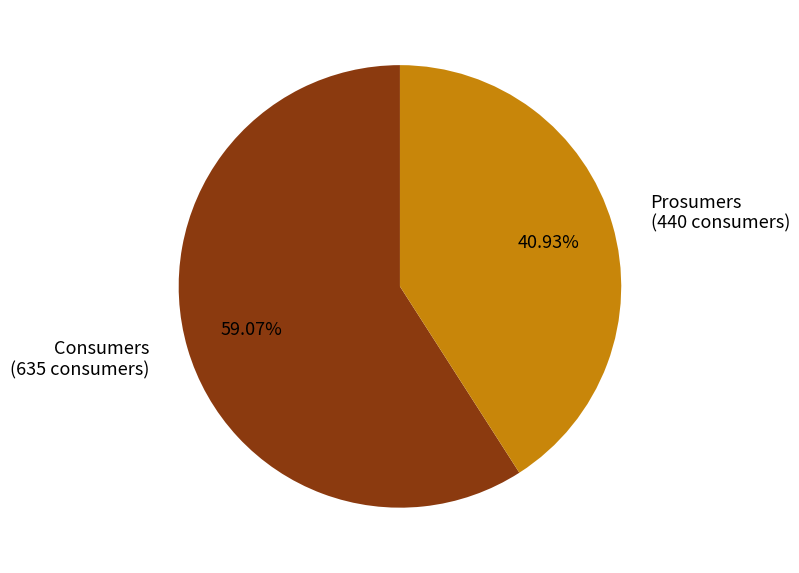

The Prosumers slice represents 41% of the pie. True or false?

True